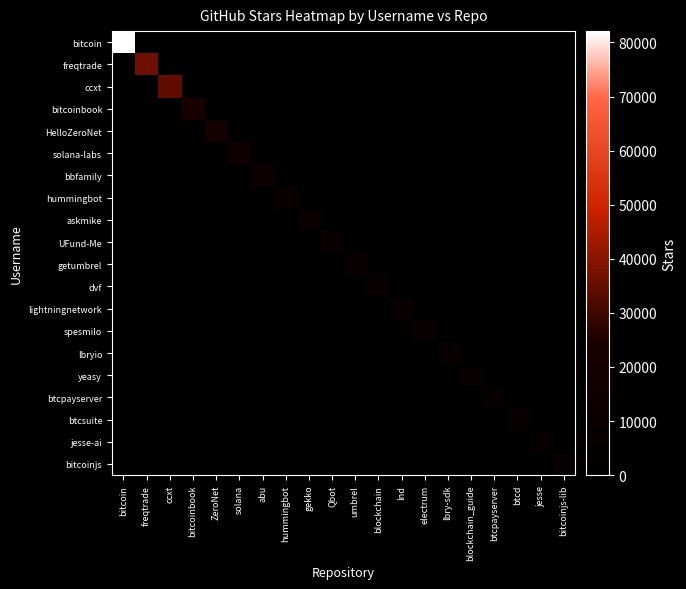

What is the total value across all series at blockchain?

7900